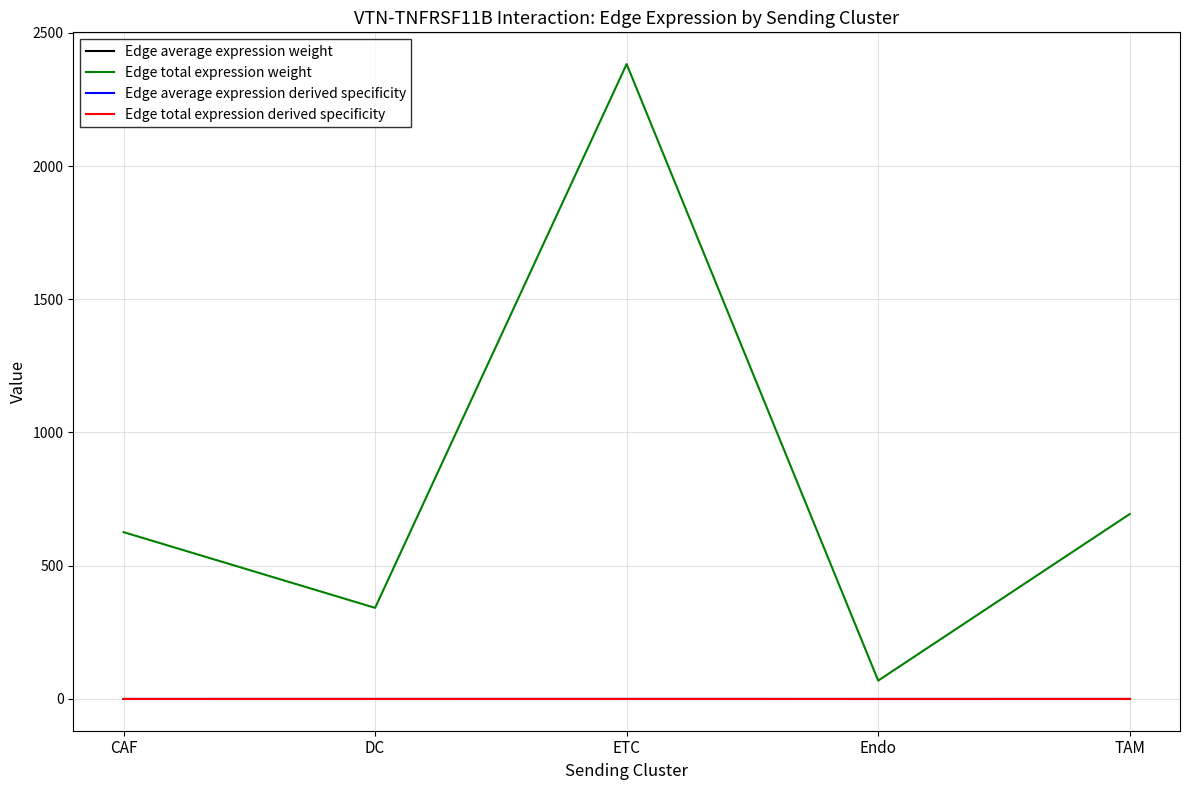

Is the value of Edge average expression weight at TAM greater than the value of Edge total expression weight at TAM?

No